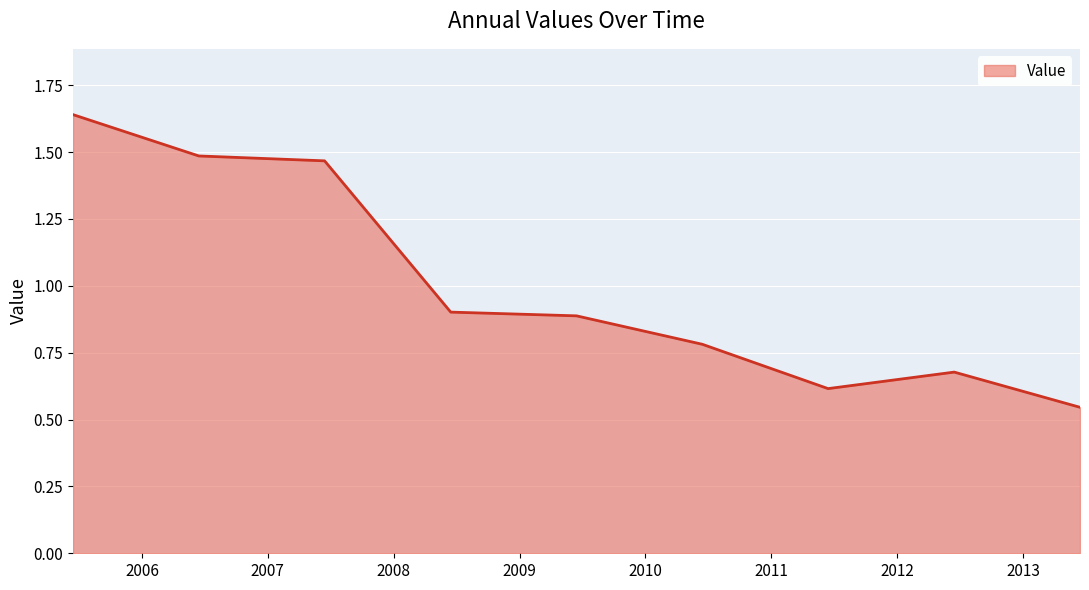

What is the difference between the maximum and minimum values?

1.1